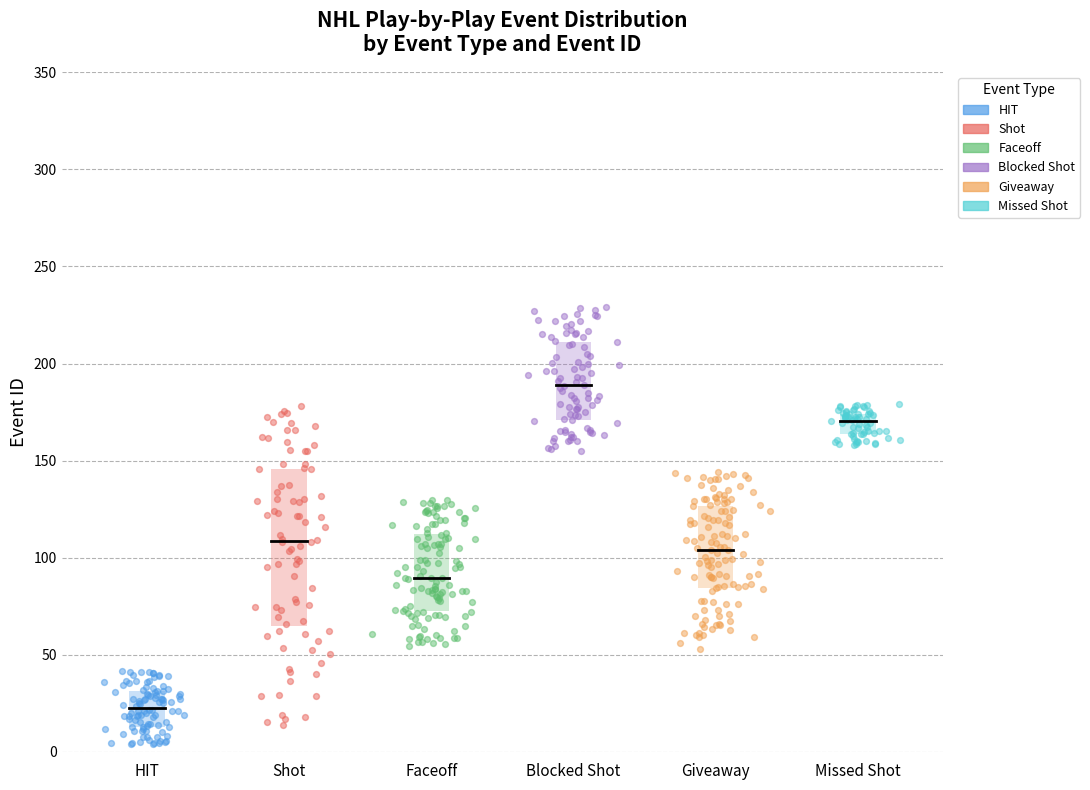

Which series contains the highest Y value?

Blocked Shot